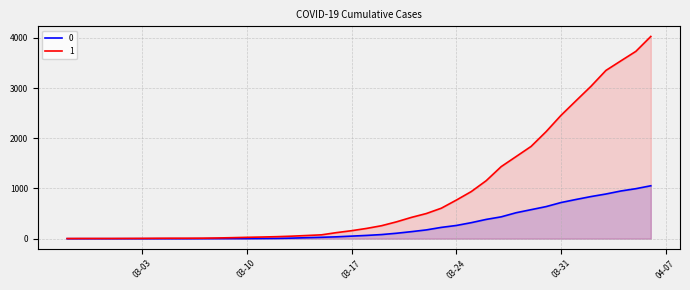

At which category is the sum across all series the highest?

2020-04-06